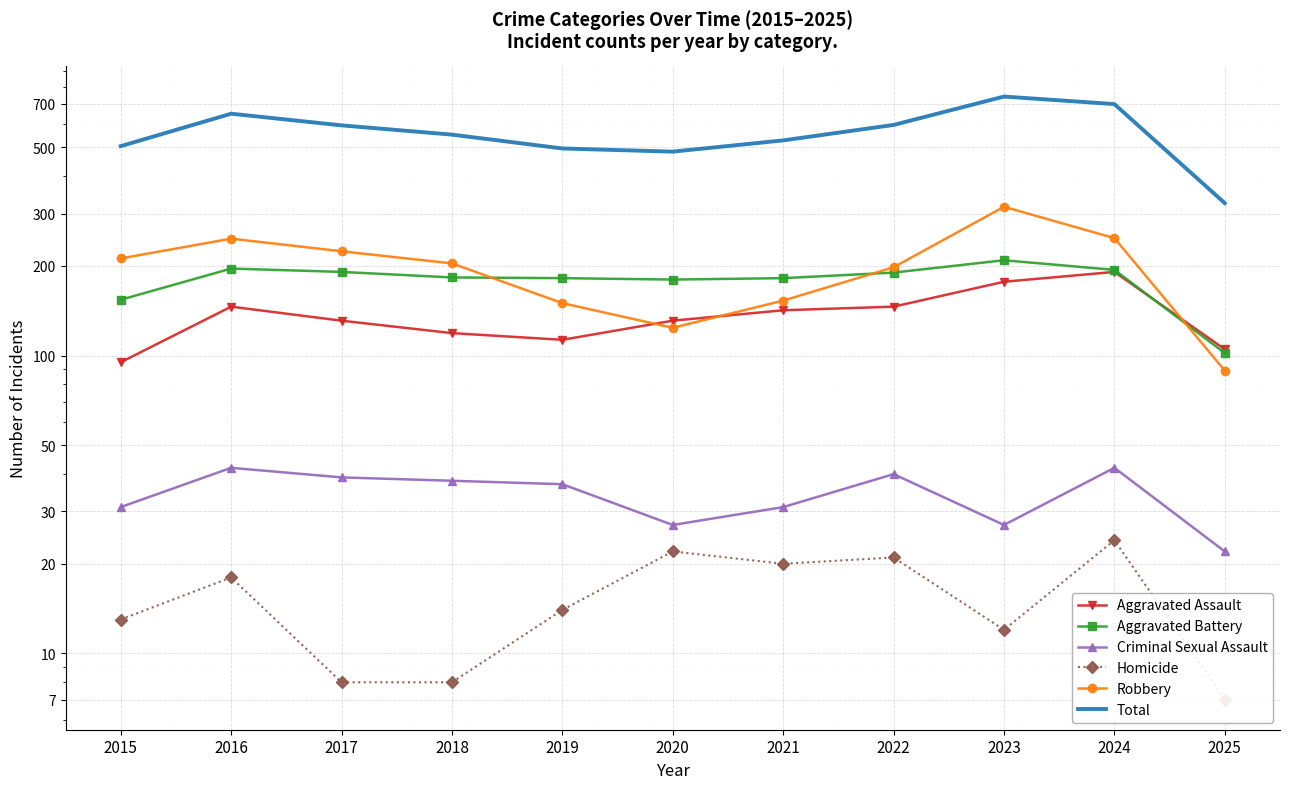

What is the total value across all series at 2016?

1298